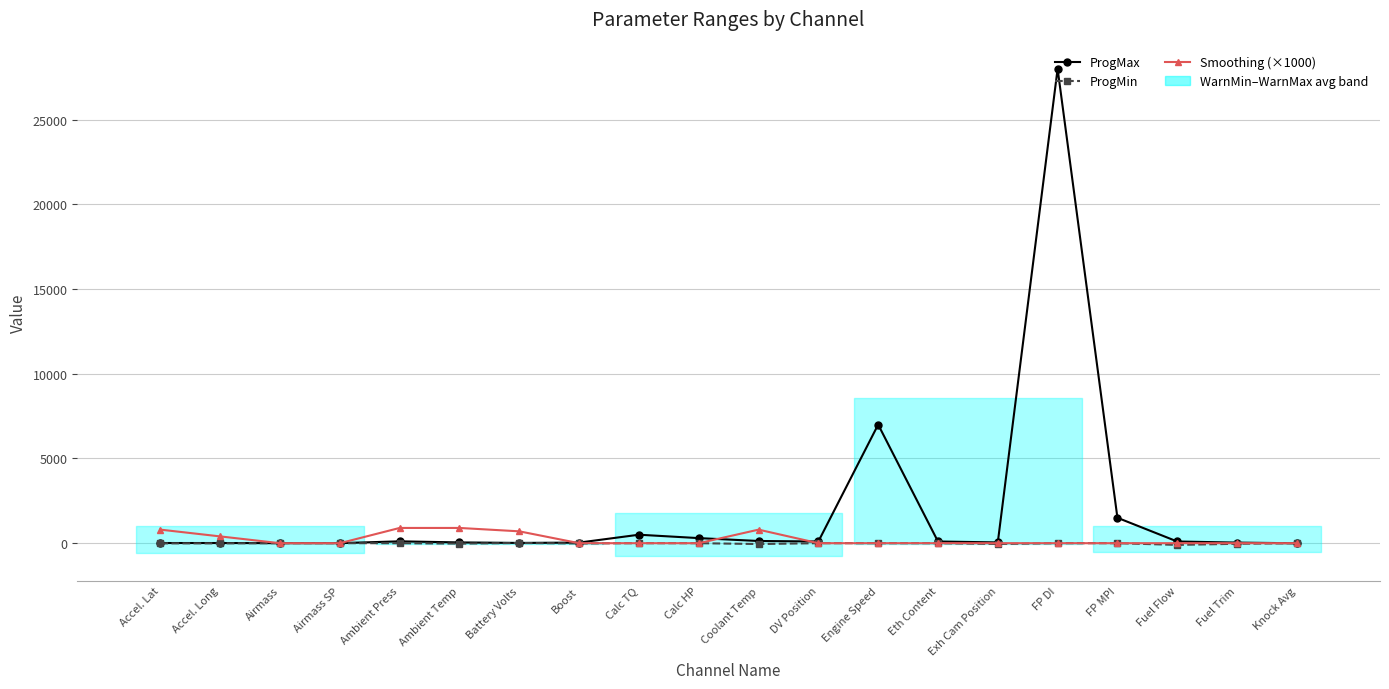

At which category does the chart reach its minimum across all series?

Fuel Flow